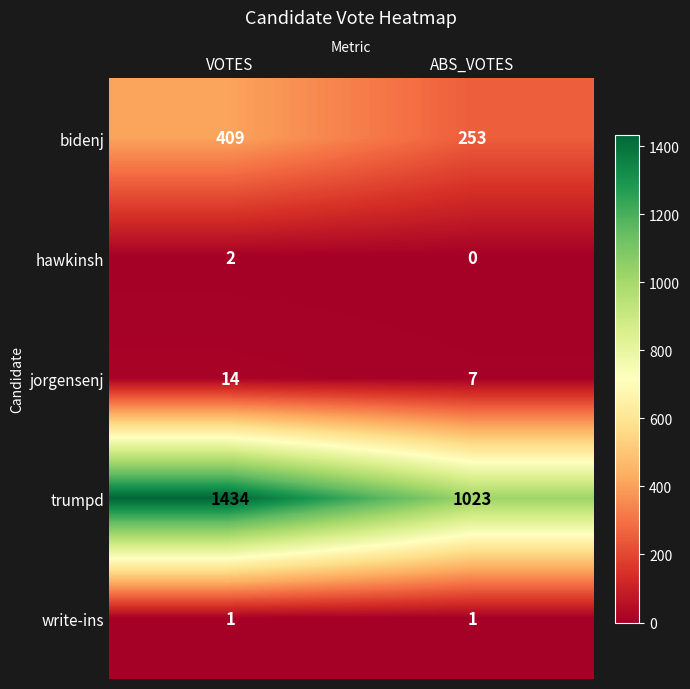

The trumpd series shows 715 at VOTES. True or false?

False